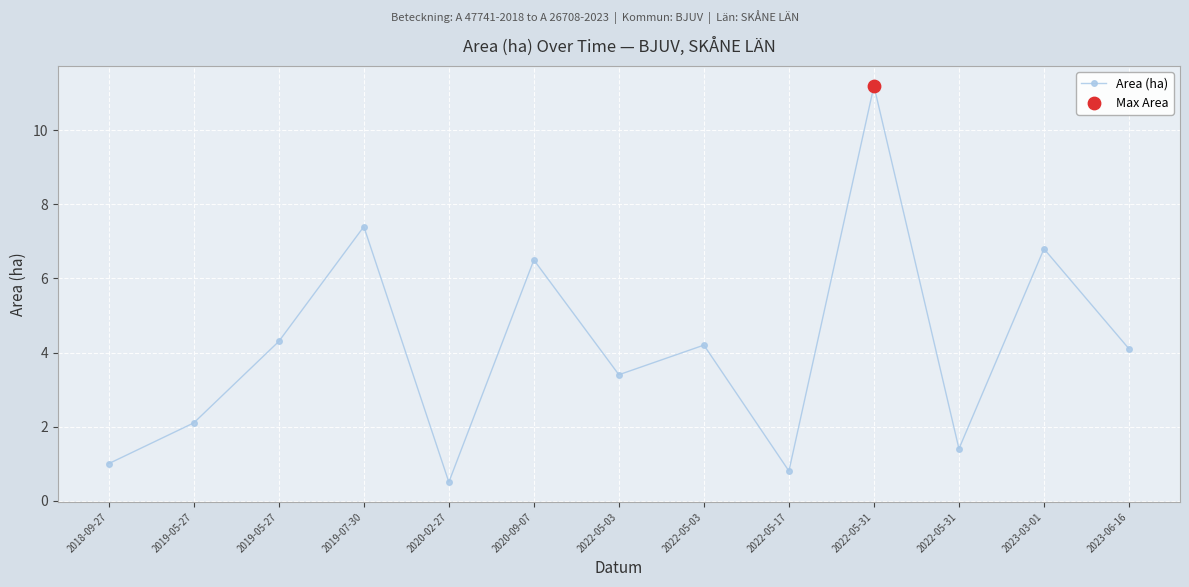

Approximately how many times larger is the value at 2019-05-27 compared to 2020-09-07?

0.3